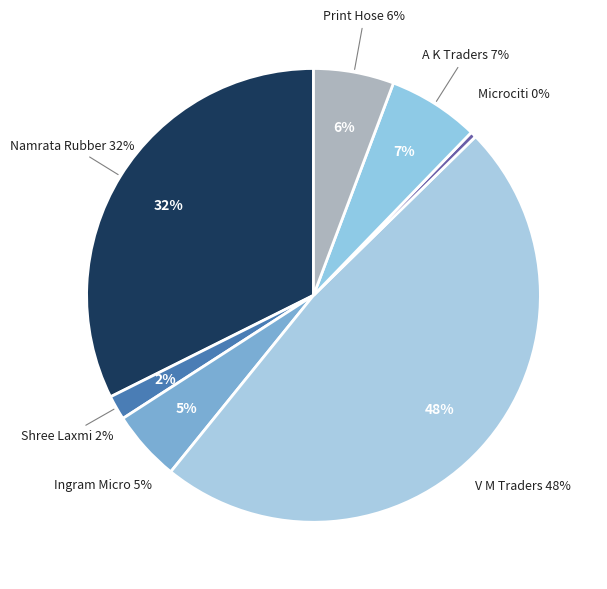

The V M Traders slice represents 35% of the pie. True or false?

False